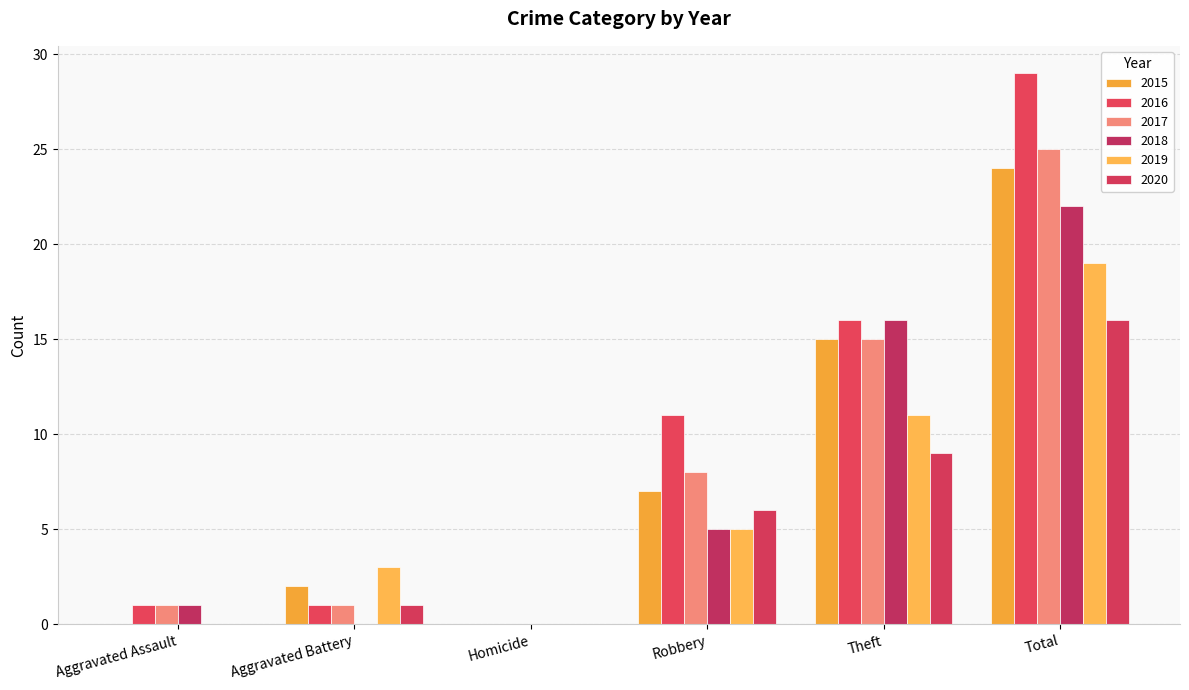

Does the chart contain stacked bars?

No